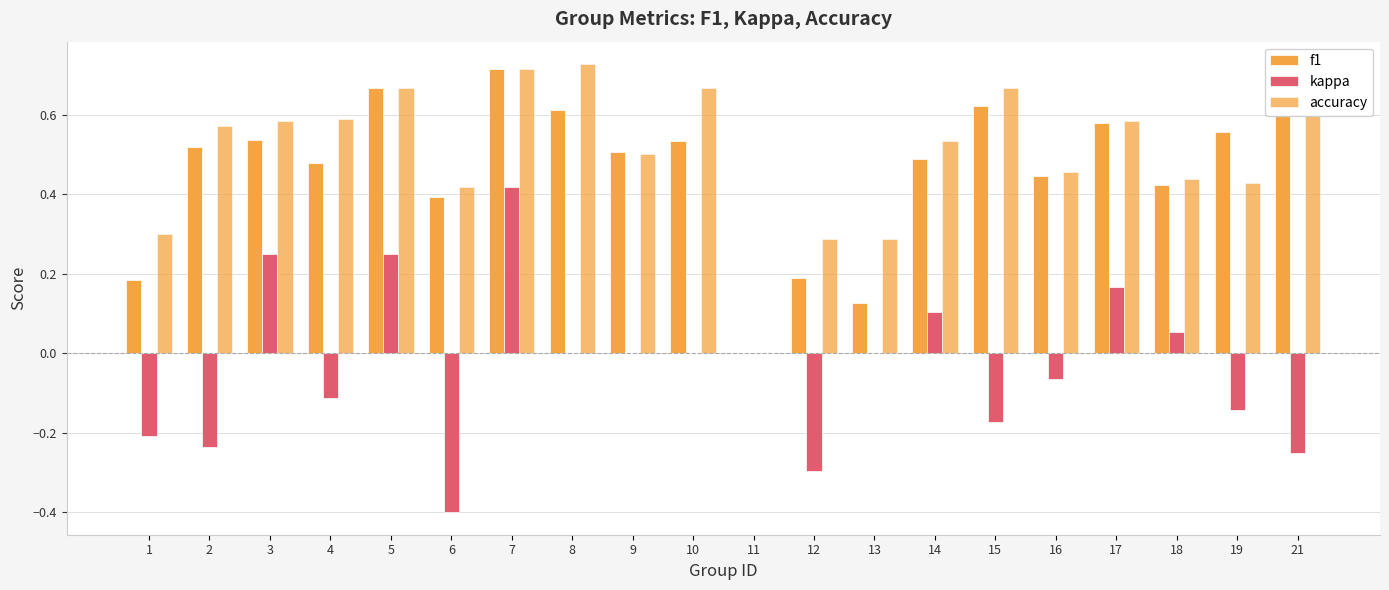

Which series has the widest spread of values?

kappa